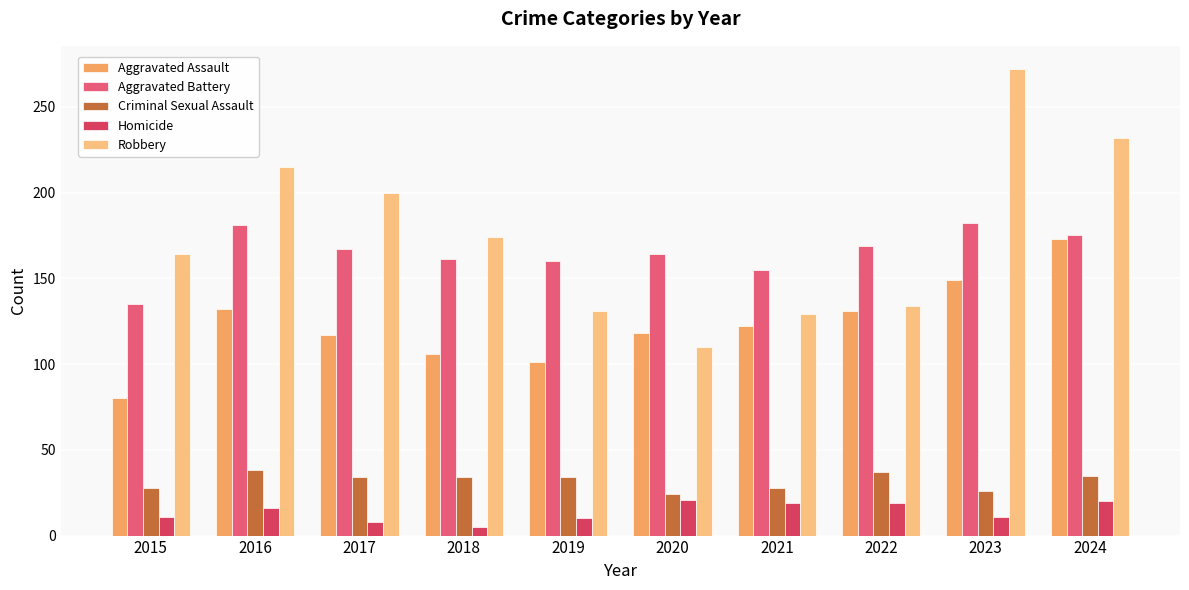

What is the difference between the highest and lowest values at 2023?

261